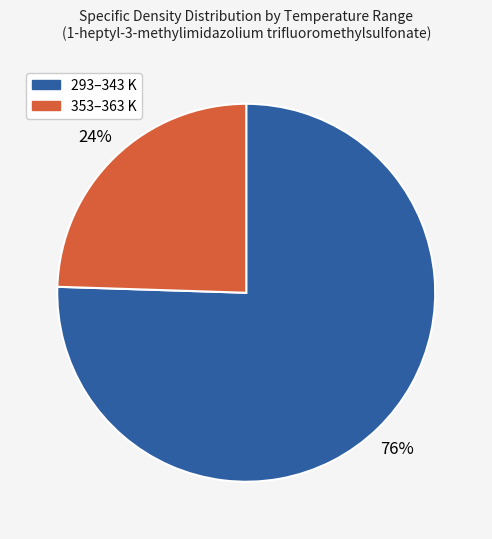

To the nearest percent, what portion does 353–363 K represent?

24%